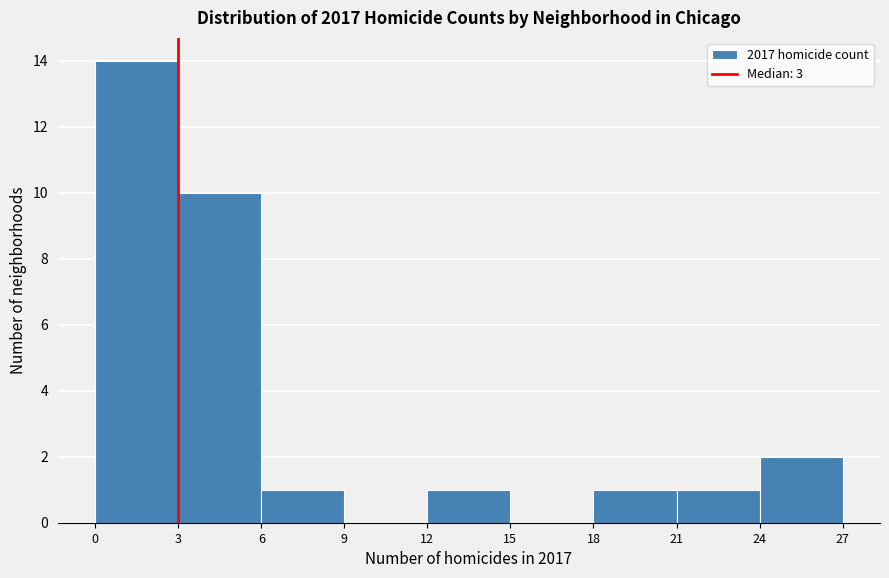

How tall is the bar that spans 21 to 24 on the x-axis? The values are not printed on the chart, so give them approximately, as read against the axis.

1